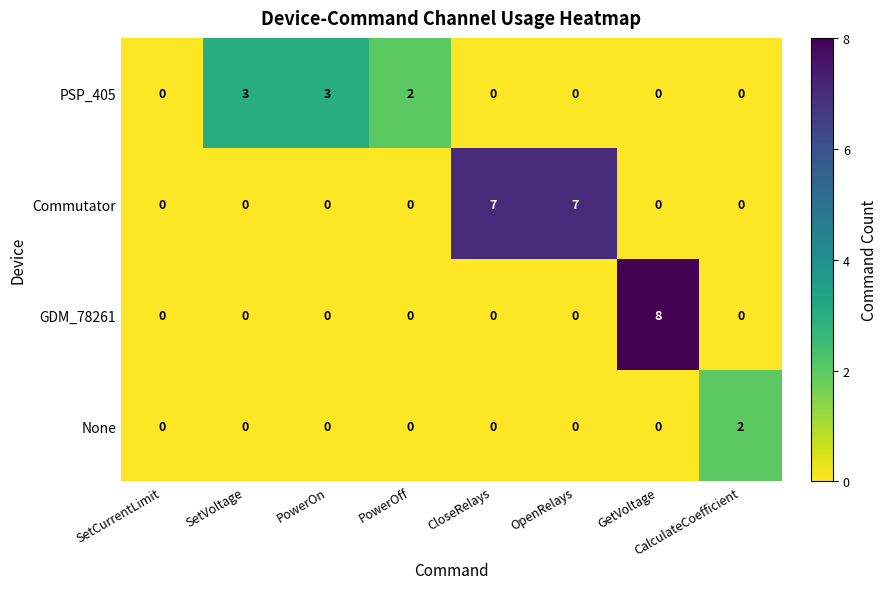

How many None values are between 0 and 1?

7